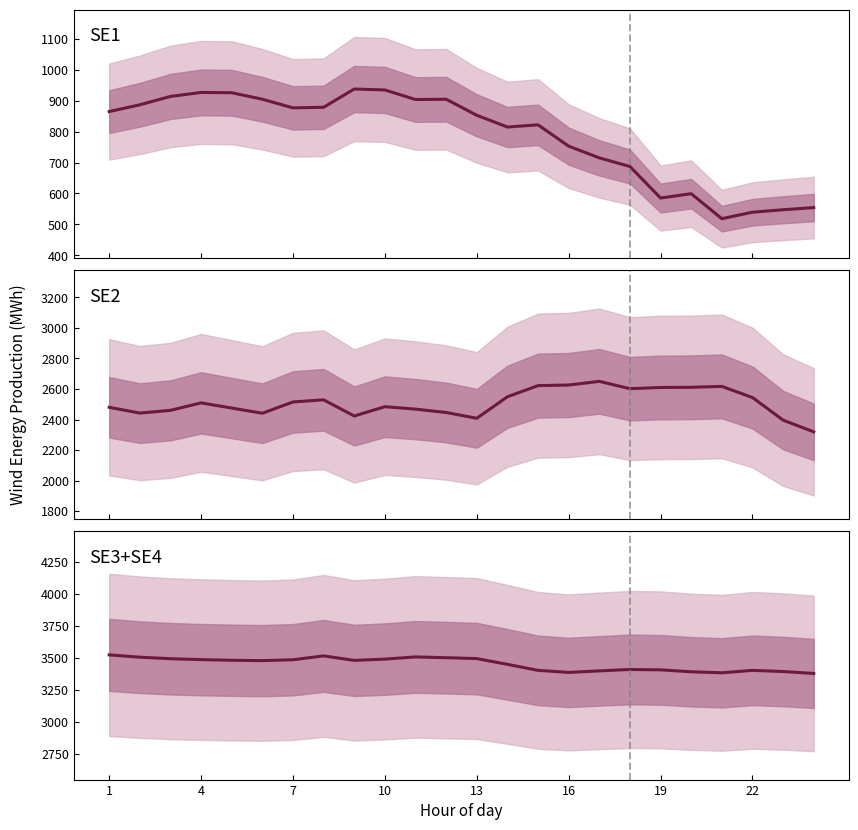

What are all the series names shown in the legend?

SE1, SE2, SE3+SE4